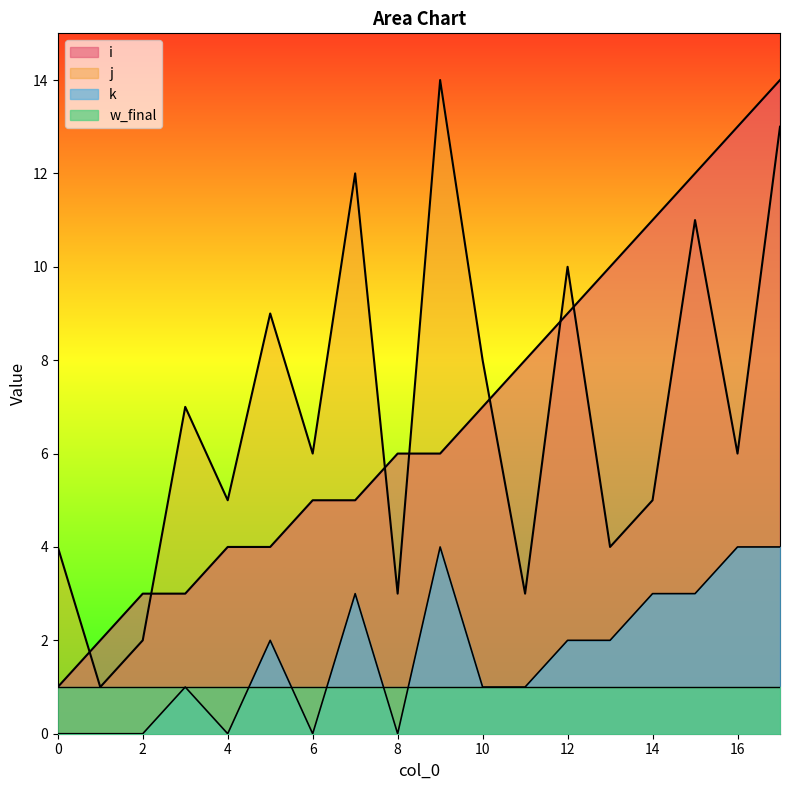

What is the minimum value for j?

1